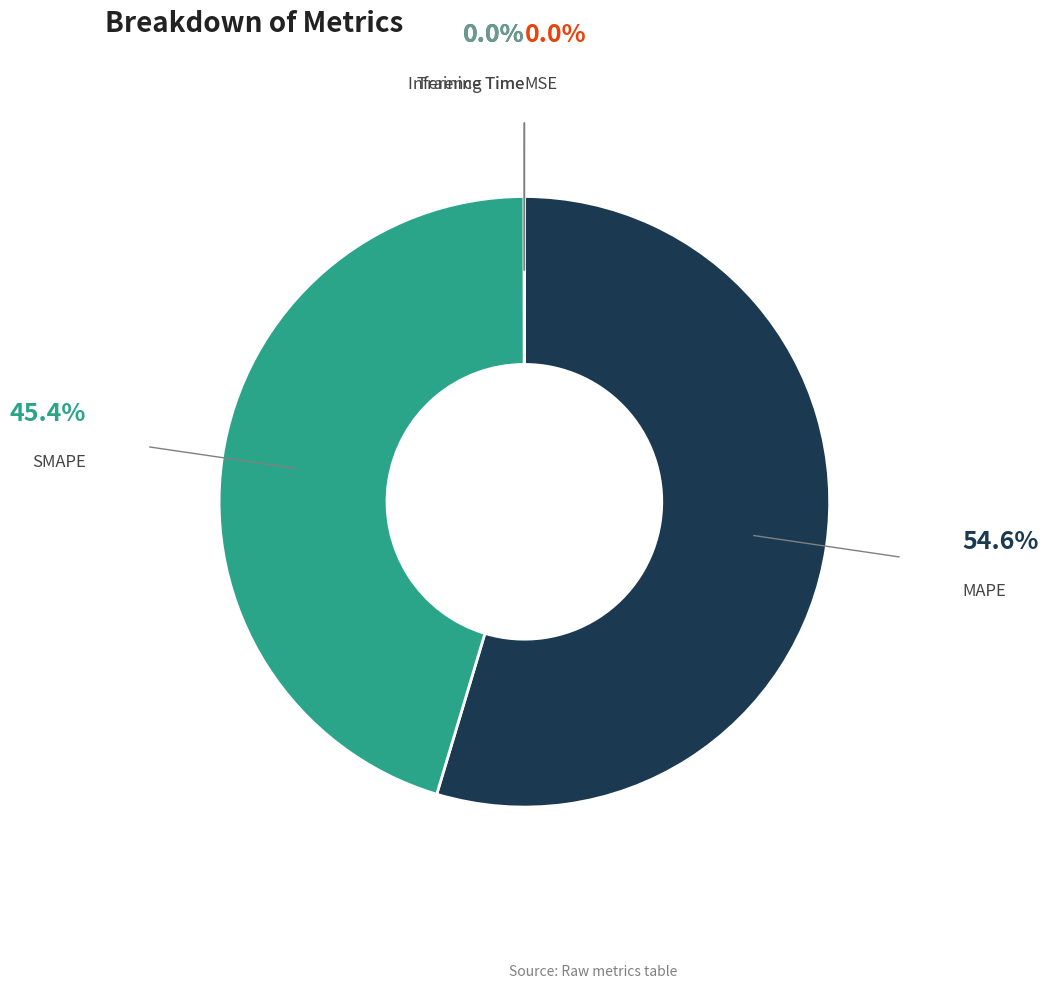

Which slice is the largest?

MAPE